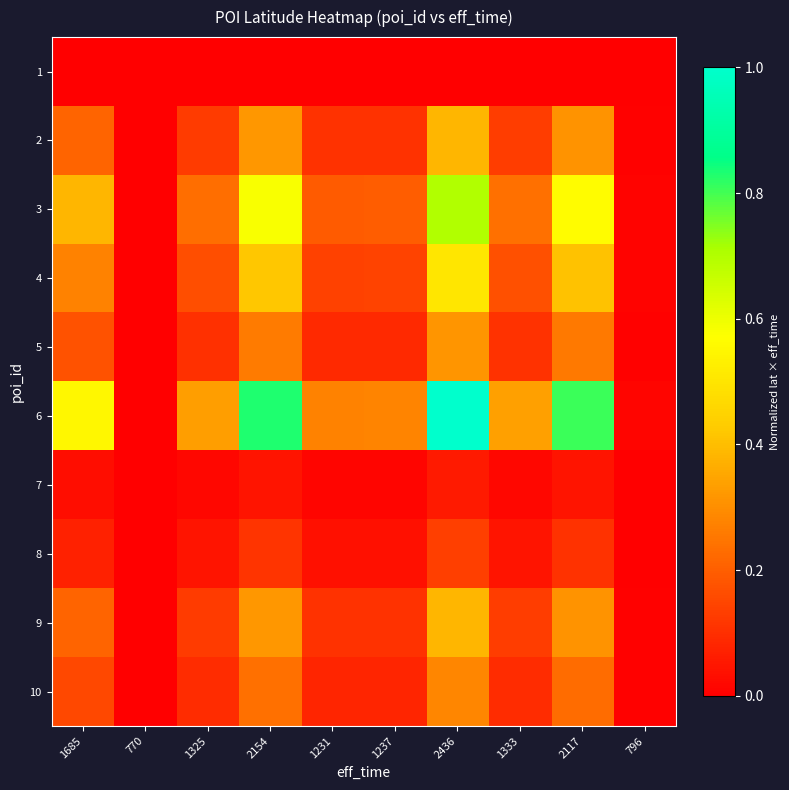

Which series has the largest total across all categories?

6